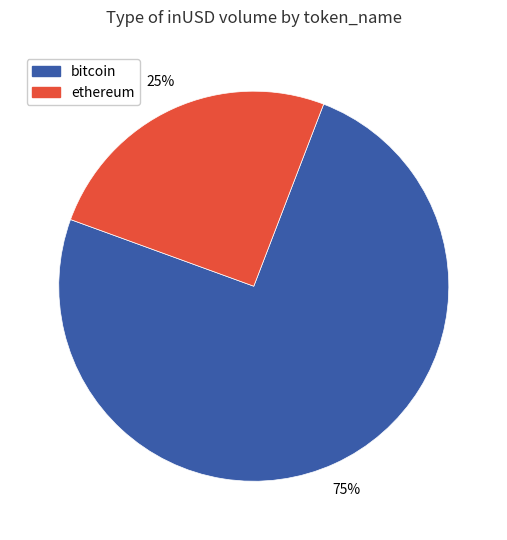

Approximately how many times larger is the value at ethereum compared to bitcoin?

0.3